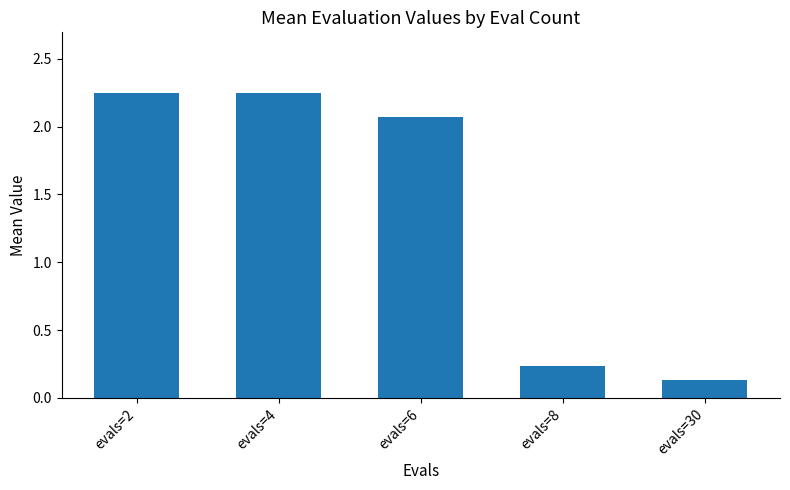

Which category has the lowest value across all series?

evals=30